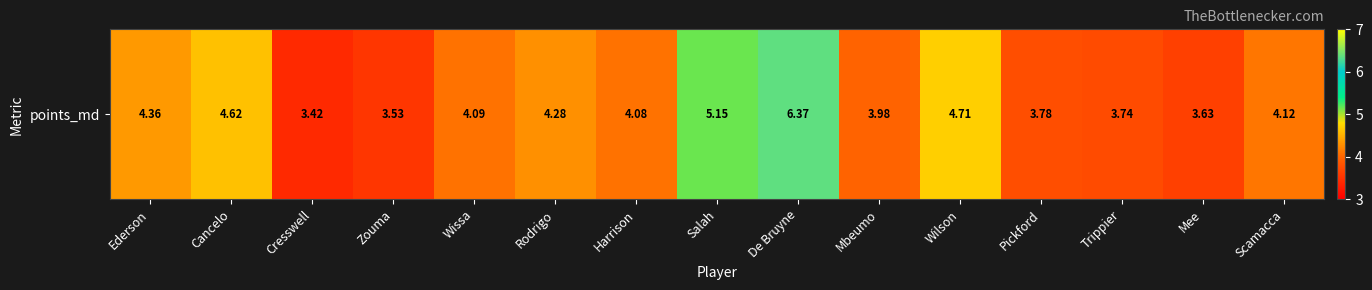

How many values exceed 4?

9